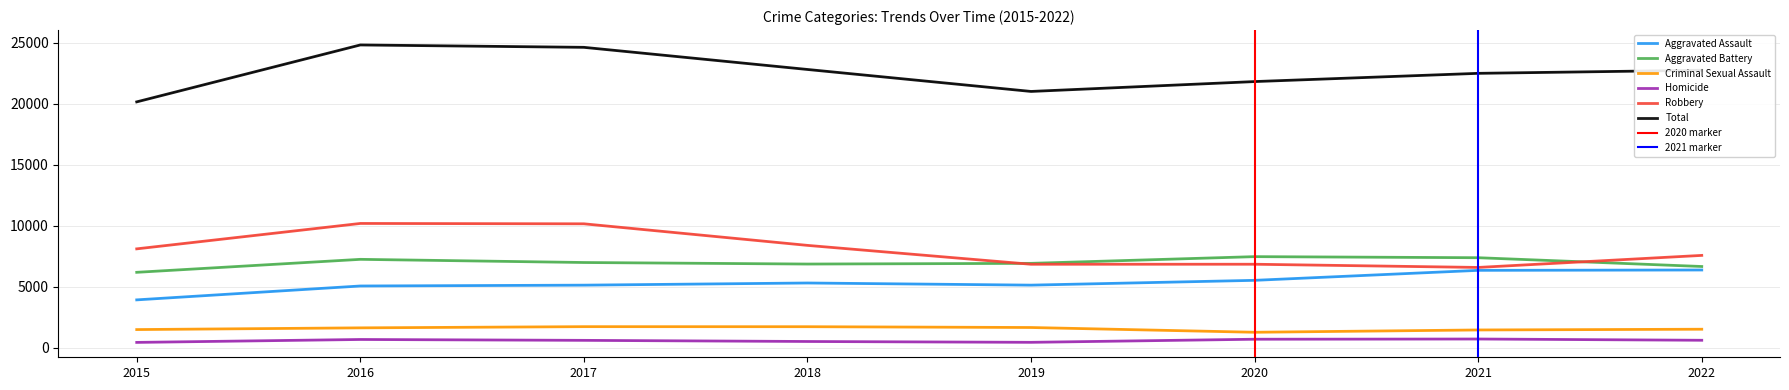

The Total series shows 35281 at 2018. True or false?

False